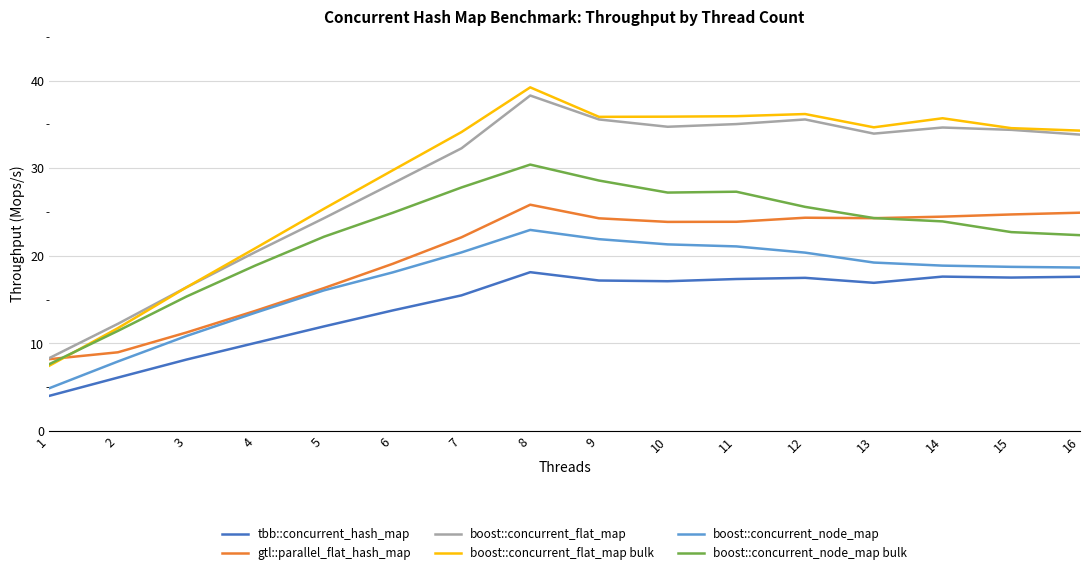

At which category is the sum across all series the highest?

8